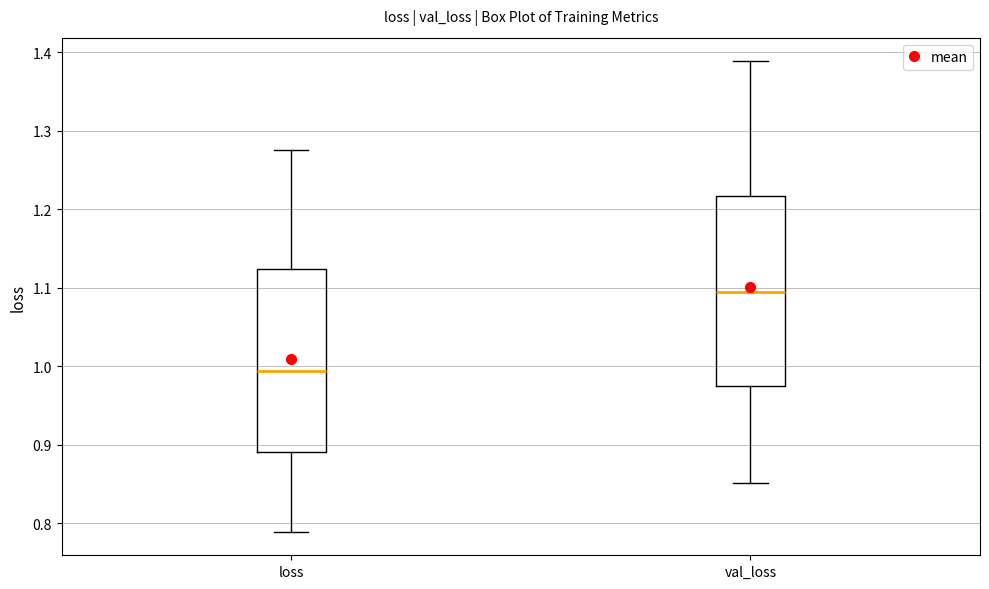

Reading left to right, transcribe this box plot: for each box, give where its median line is, the range the box spans, and where its two whiskers end, as read against the y-axis. The values are not printed on the chart, so give them approximately, as read against the axis.

loss: median 0.99, box 0.89 to 1.12, whiskers 0.79 to 1.28
val_loss: median 1.09, box 0.97 to 1.22, whiskers 0.85 to 1.39